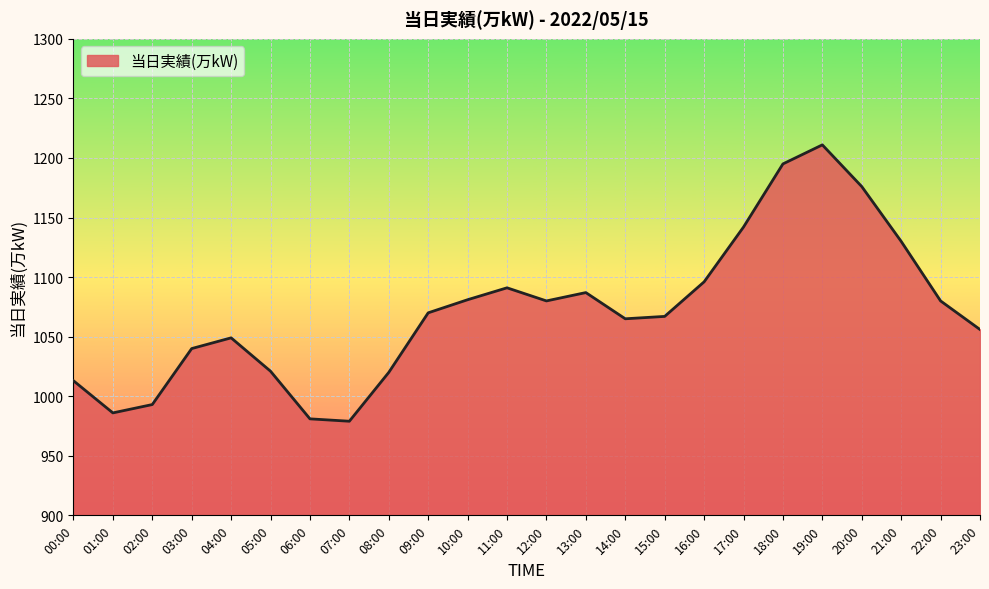

Between 21:00 and 04:00, which is larger?

21:00